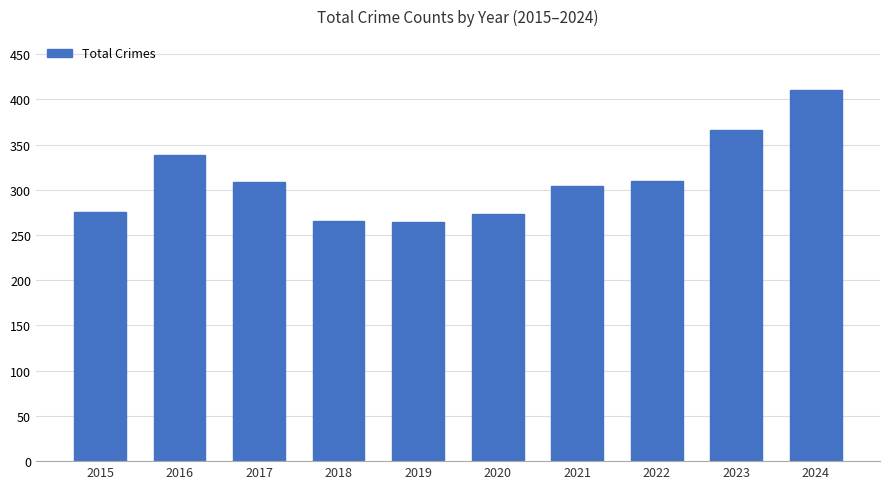

Is it true that the value at 2024 is 410?

True